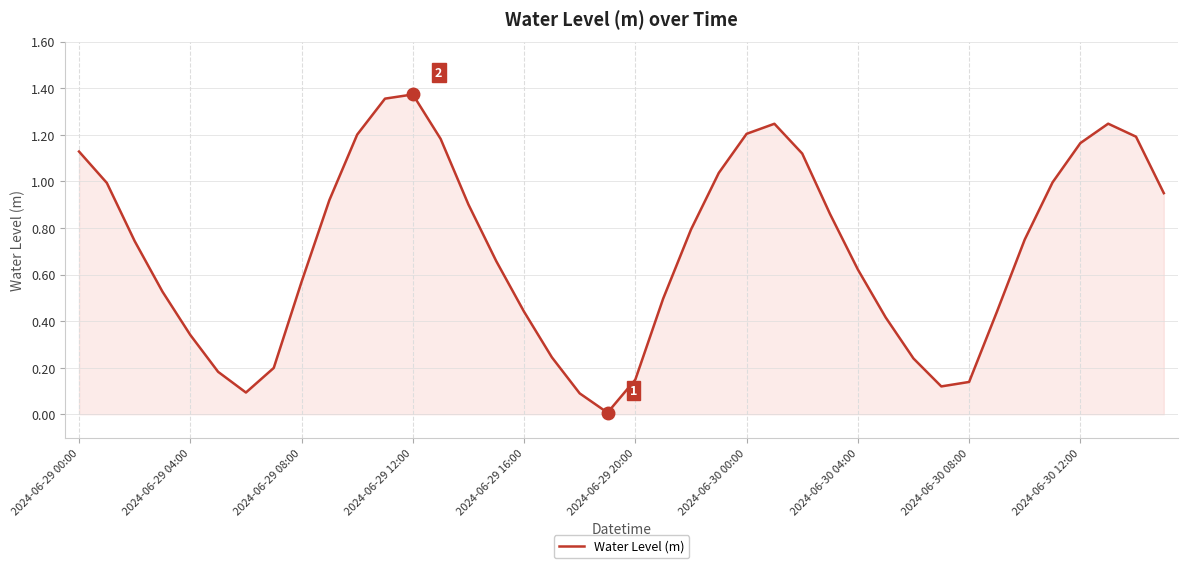

How many lines are shown in the chart?

1